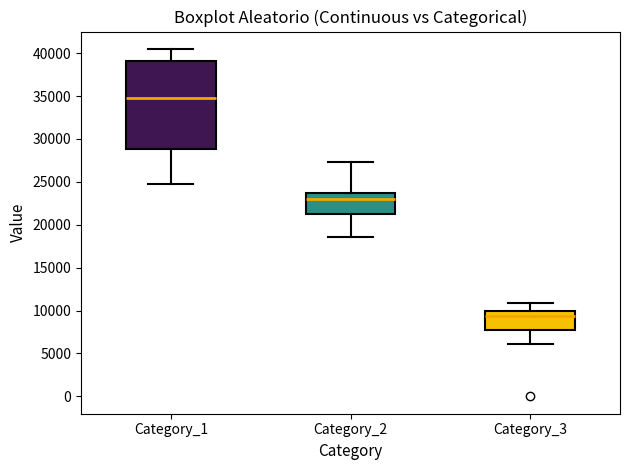

Where does the lower whisker of the box for Category_3 end on the y-axis? The values are not printed on the chart, so give them approximately, as read against the axis.

6000